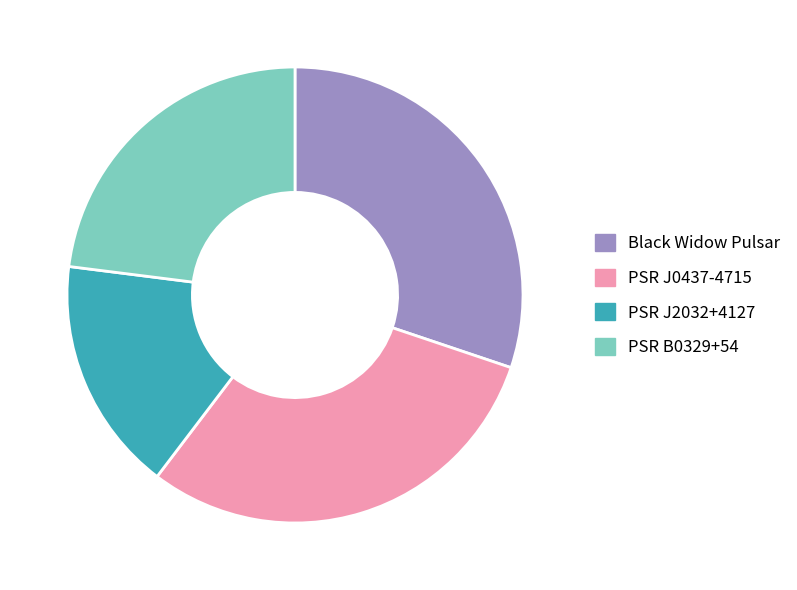

Is the sum of PSR J2032+4127 and Black Widow Pulsar greater than half?

No